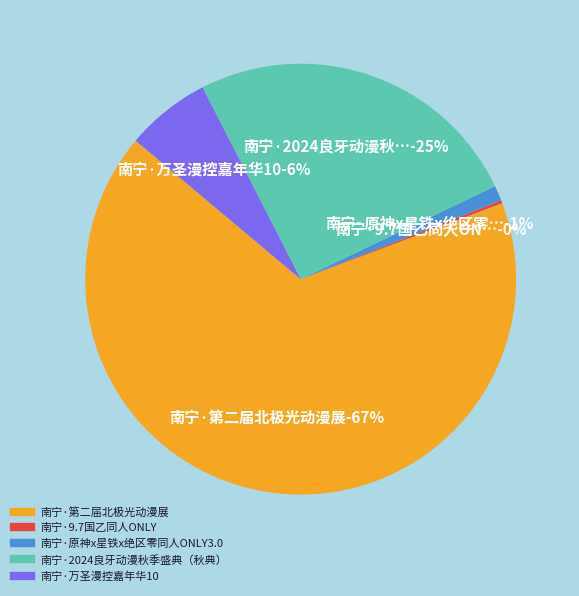

Rank the categories by value from lowest to highest.

南宁·9.7国乙同人ONLY, 南宁·原神x星铁x绝区零同人ONLY3.0, 南宁·万圣漫控嘉年华10, 南宁·2024良牙动漫秋季盛典（秋典）, 南宁·第二届北极光动漫展